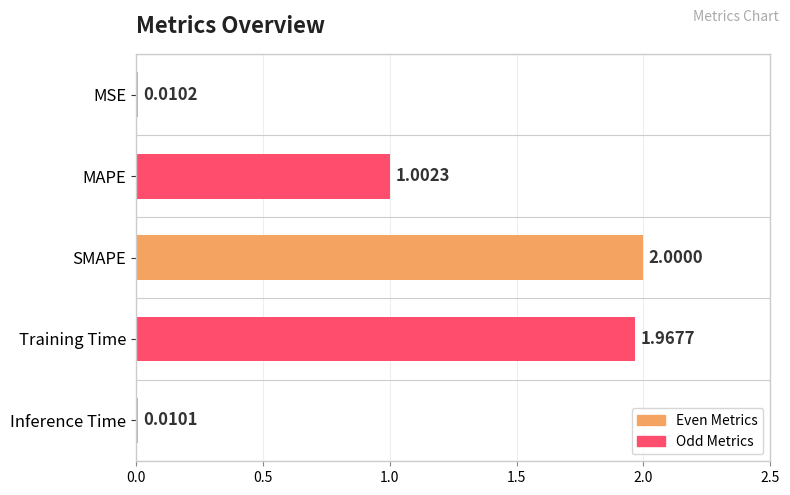

How many data points are less than 1?

2